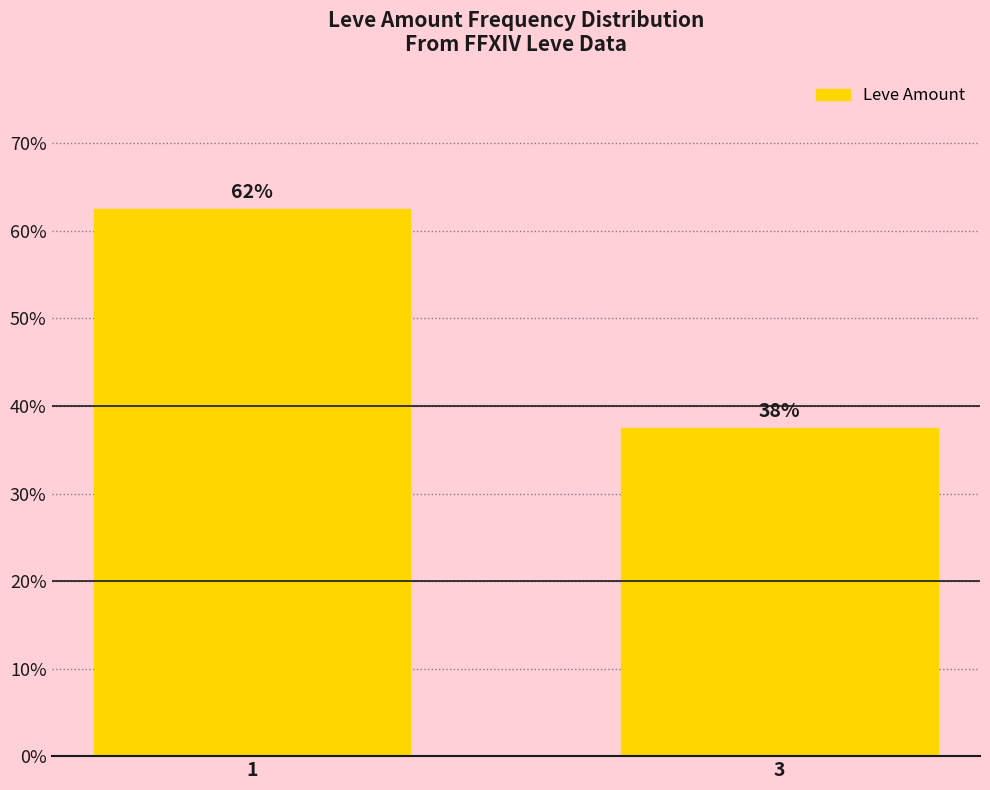

What is the smallest value displayed?

37.5